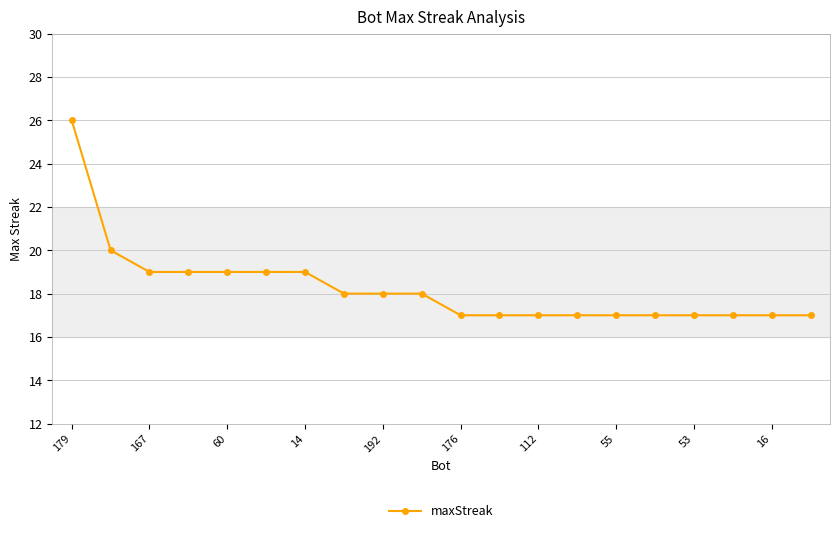

Is this an area chart (filled region under the line)?

No